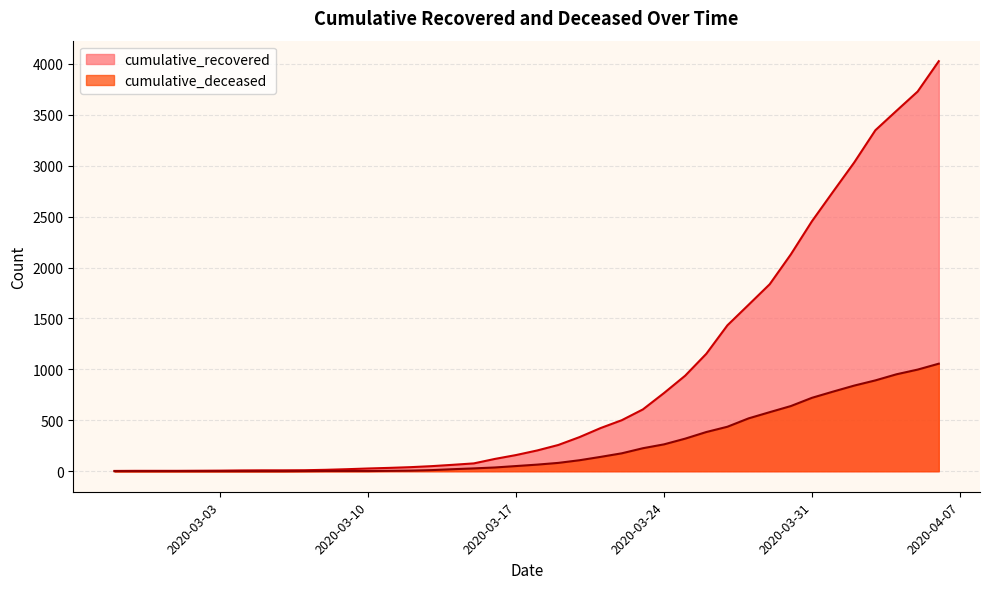

Rank the categories by cumulative_recovered value from highest to lowest.

2020-04-06, 2020-04-05, 2020-04-04, 2020-04-03, 2020-04-02, 2020-04-01, 2020-03-31, 2020-03-30, 2020-03-29, 2020-03-28, 2020-03-27, 2020-03-26, 2020-03-25, 2020-03-24, 2020-03-23, 2020-03-22, 2020-03-21, 2020-03-20, 2020-03-19, 2020-03-18, 2020-03-17, 2020-03-16, 2020-03-15, 2020-03-14, 2020-03-13, 2020-03-12, 2020-03-11, 2020-03-10, 2020-03-09, 2020-03-08, 2020-03-07, 2020-03-05, 2020-03-06, 2020-03-04, 2020-03-03, 2020-03-02, 2020-02-28, 2020-02-29, 2020-03-01, 2020-02-27